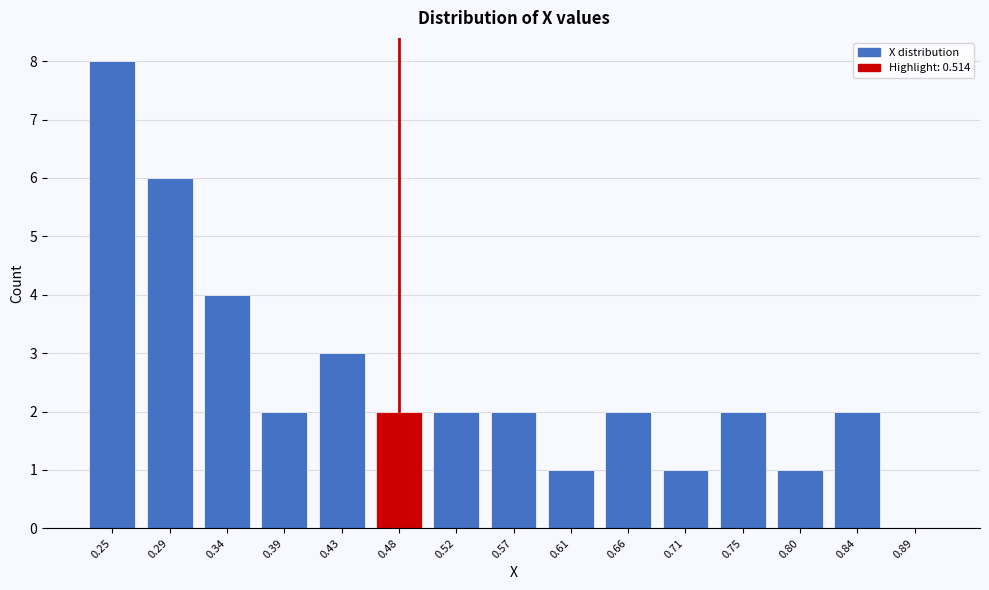

Reading left to right, what are all the values shown in this chart?

0.25=8	0.29=6	0.34=4	0.39=2	0.43=3	0.48=2	0.52=2	0.57=2	0.61=1	0.66=2	0.71=1	0.75=2	0.80=1	0.84=2	0.89=0